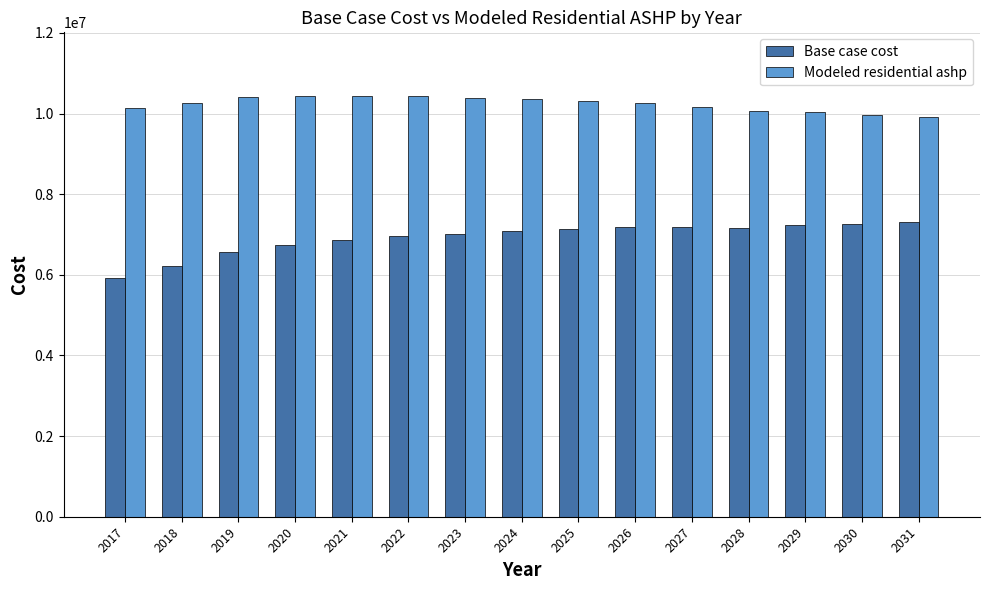

The Modeled residential ashp series shows 3656231.1 at 2025. True or false?

False